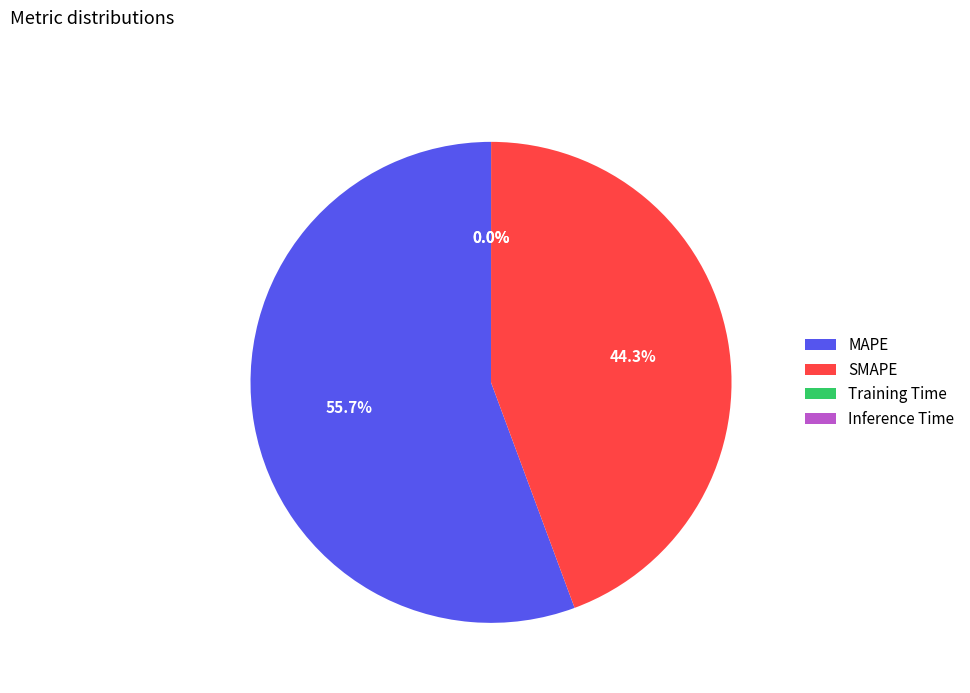

Between MAPE and SMAPE, which is larger?

MAPE